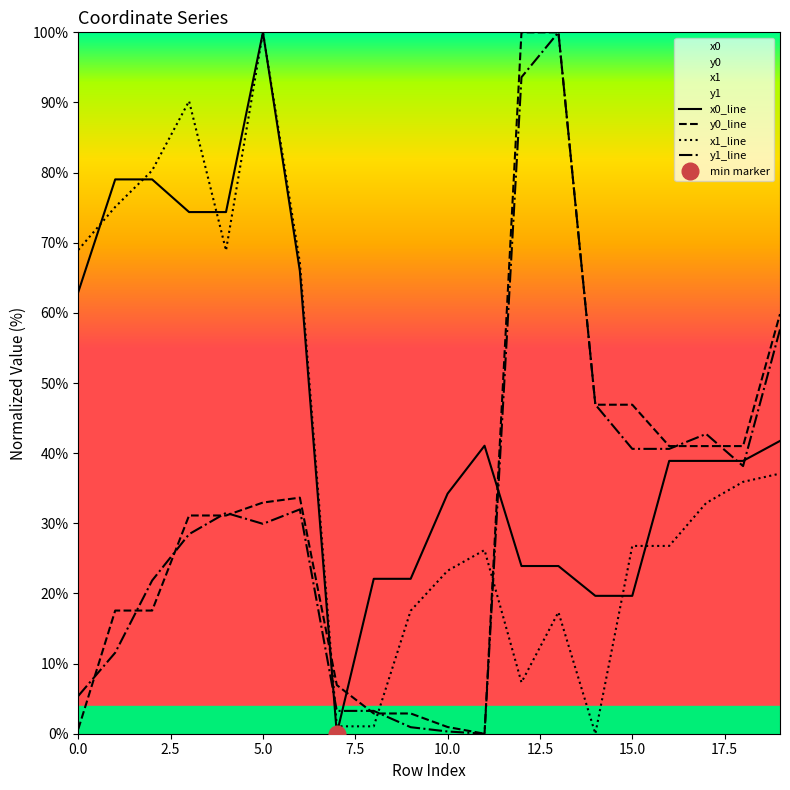

Which series ends up on top after the final intersection of x1_line and y0_line?

y0_line